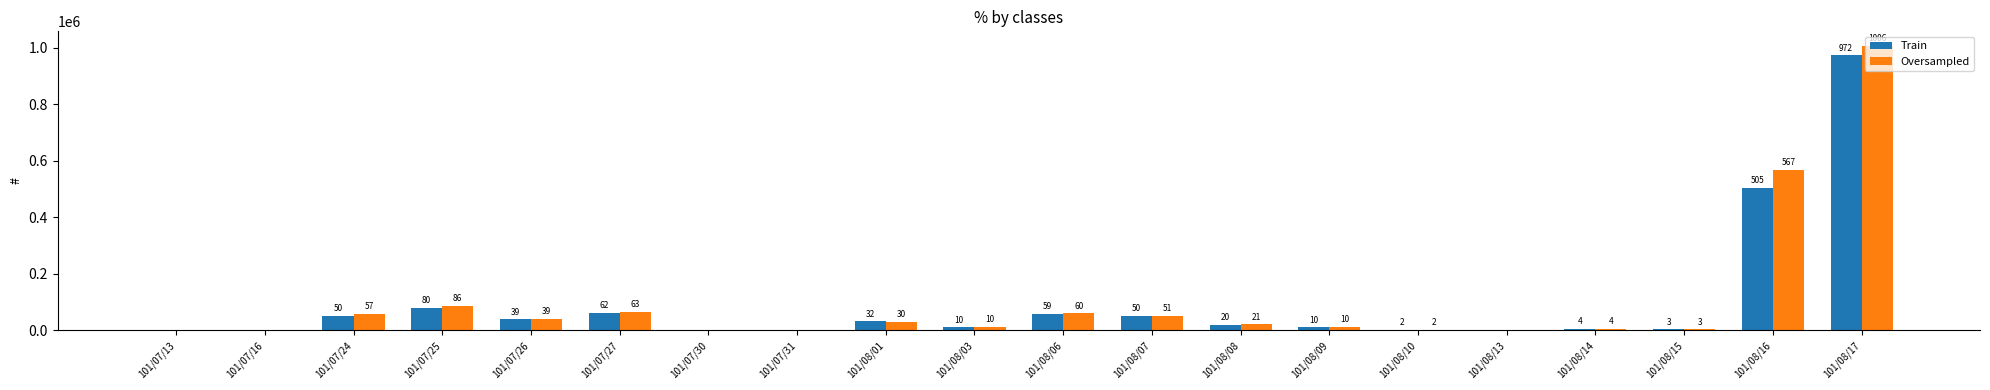

Which category has the highest value in the Train series?

101/08/17